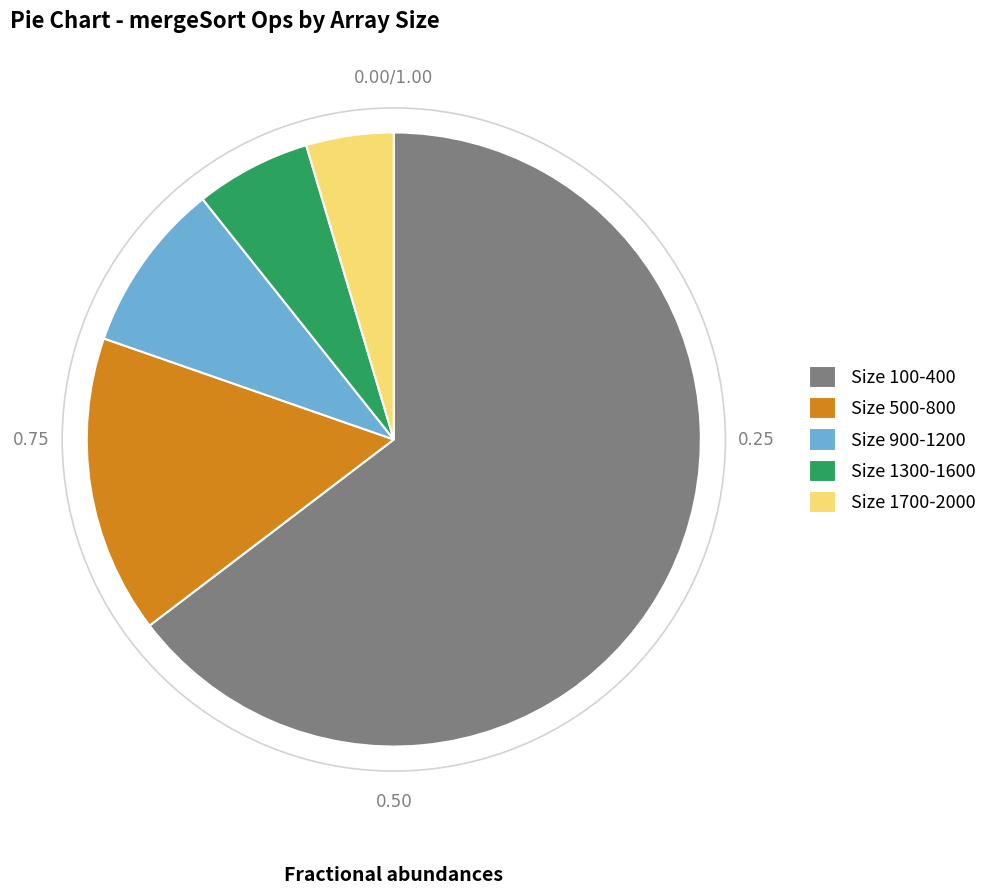

Which category has the smallest portion of the pie?

Size 1700-2000